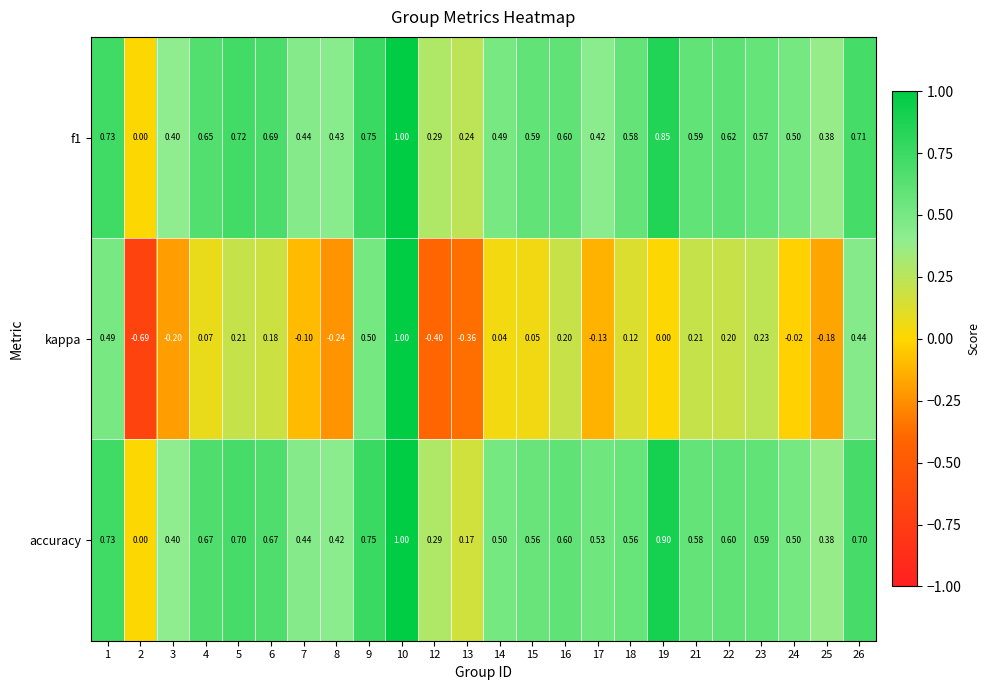

Between 19 and 22, which series saw the biggest shift?

accuracy